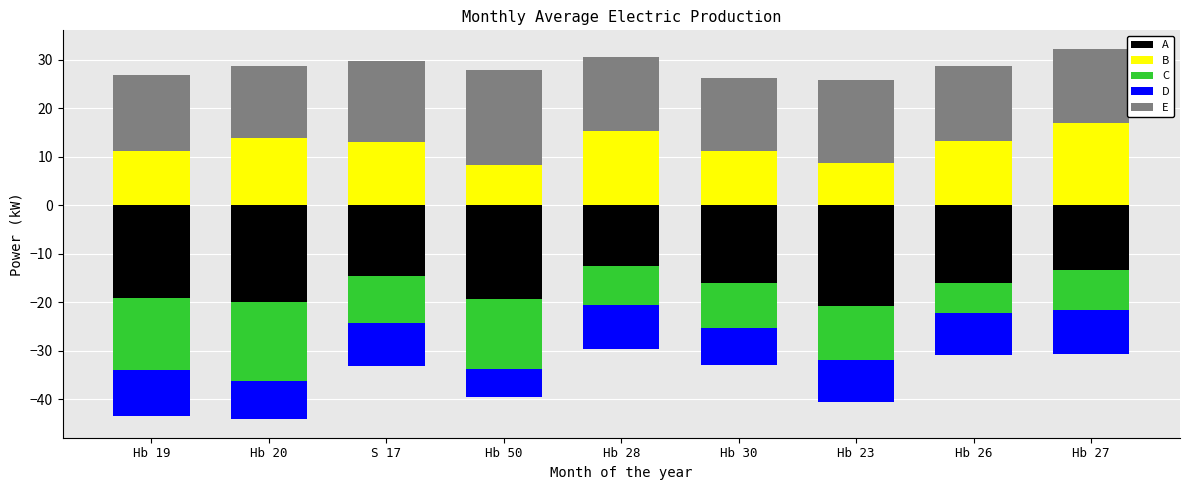

What is the average value of the B series?

12.4